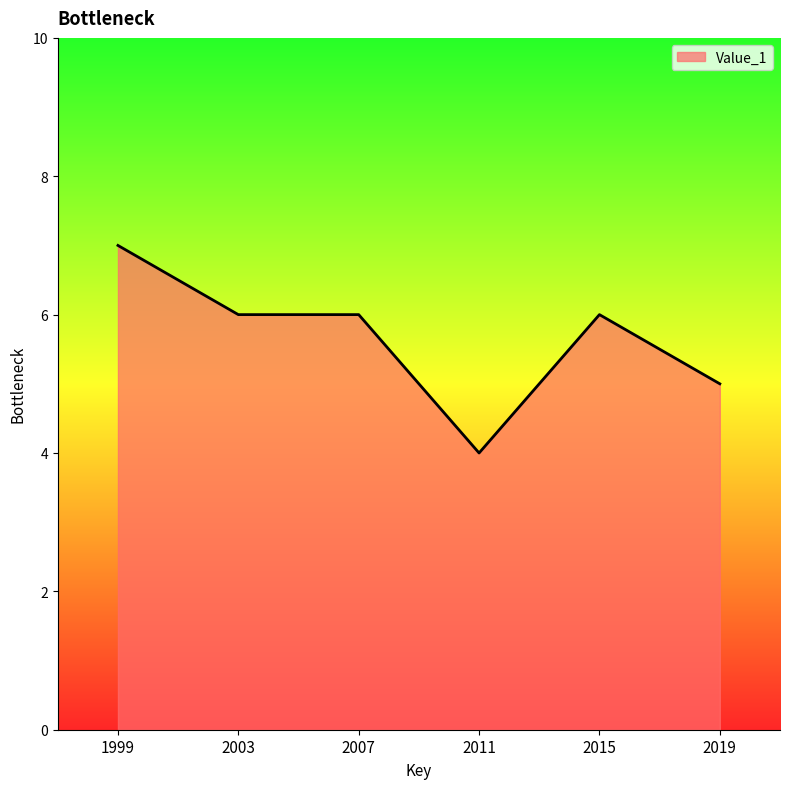

What is the minimum value shown in the chart?

4